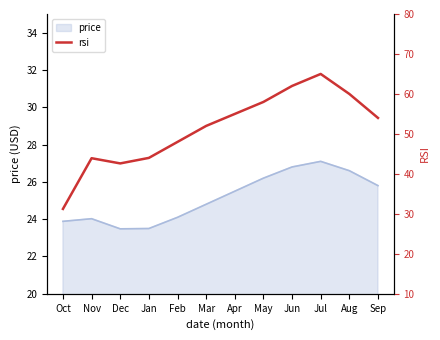

What value does the data have at Jan?

44.0